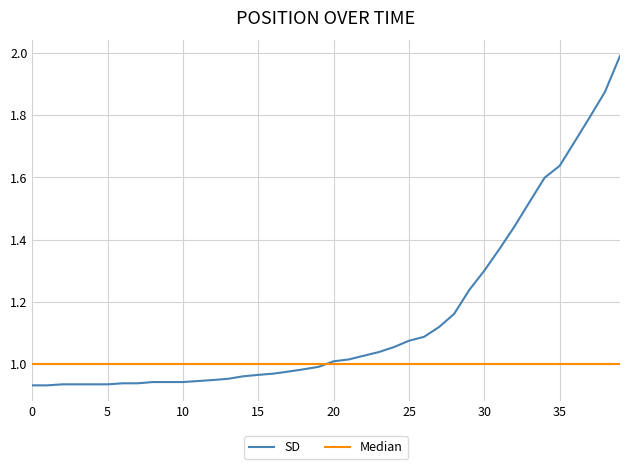

Which series has the widest spread of values?

SD